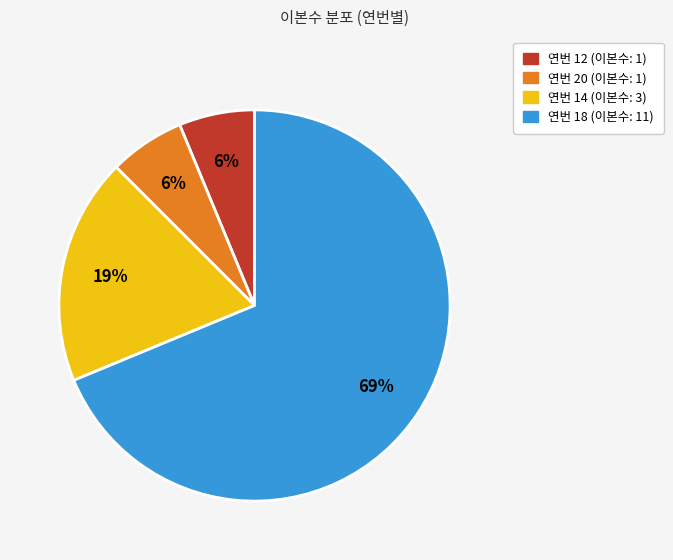

What is the largest slice in the pie chart?

연번 18 (이본수: 11)